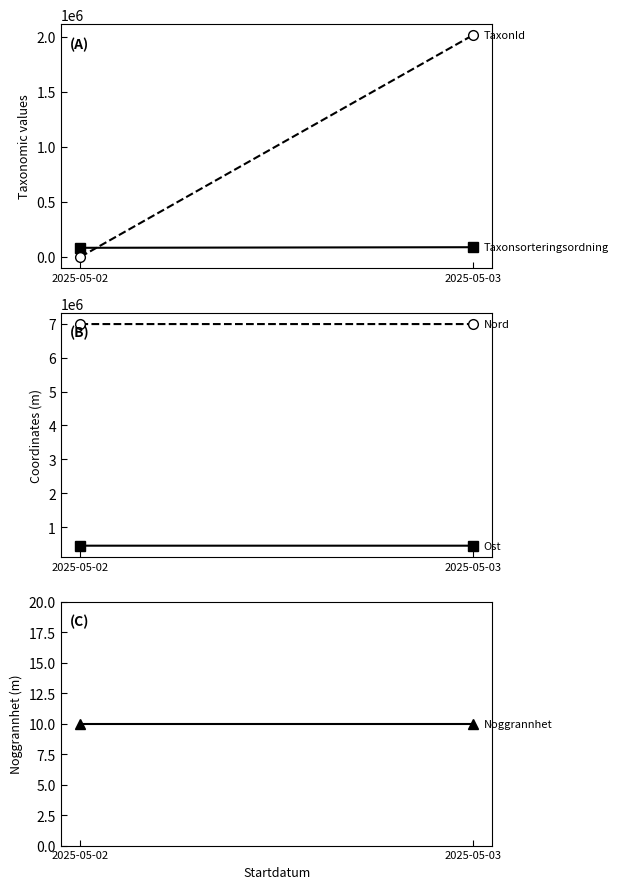

Is this an area chart (filled region under the line)?

No